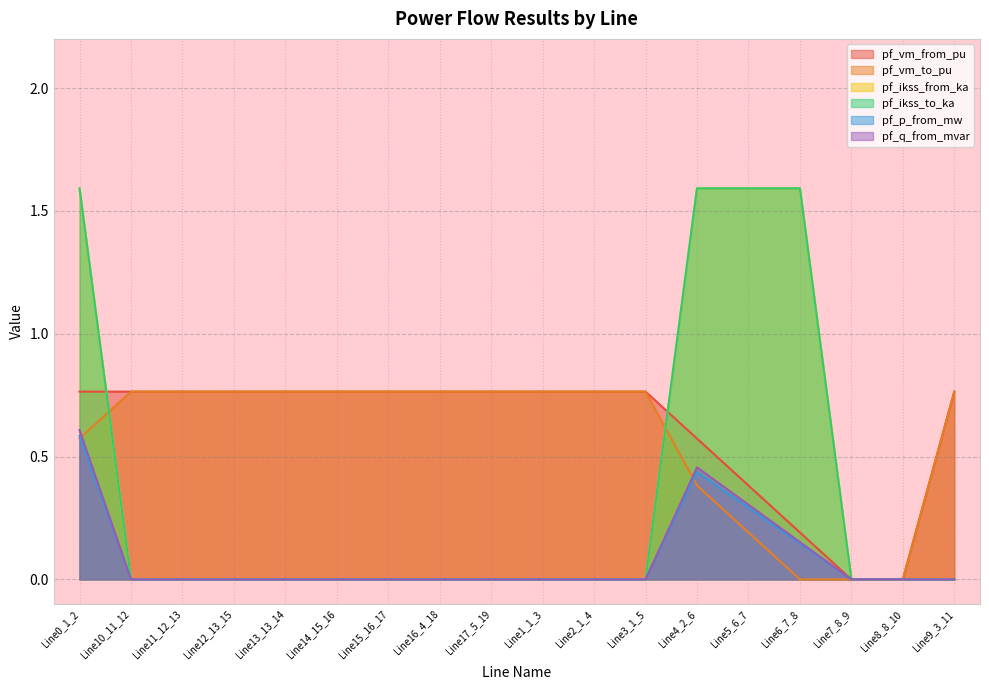

What is the value of the pf_vm_from_pu point at the 10th from the left?

0.8